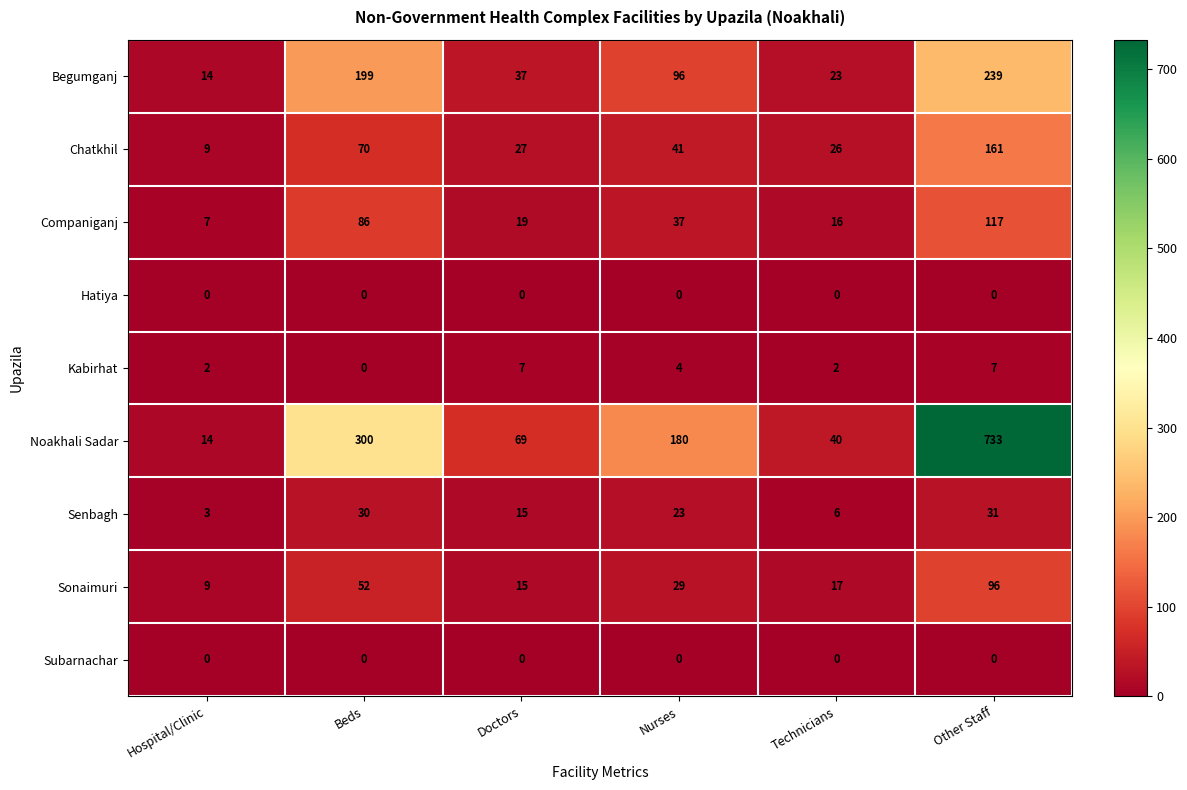

At which label does Chatkhil first exceed 41?

Beds